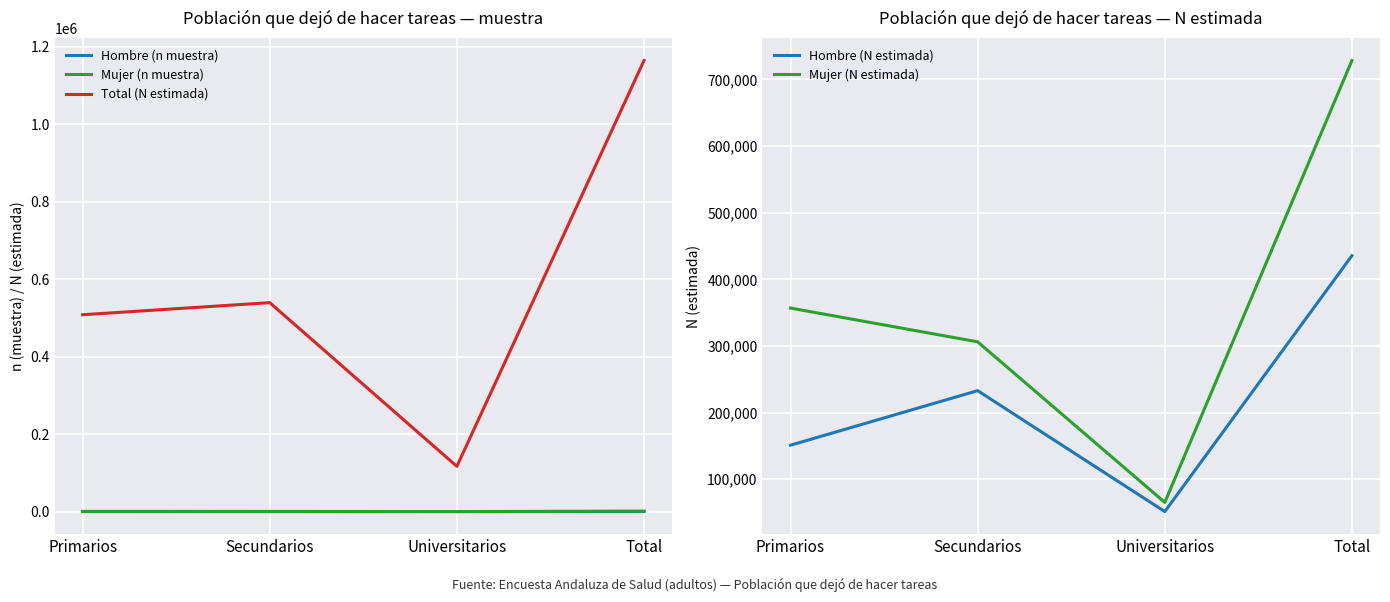

Reading right to left, what are all the values shown in this chart?

Hombre (n muestra): Total=487	Universitarios=55	Secundarios=237	Primarios=195
Mujer (n muestra): Total=1190	Universitarios=105	Secundarios=471	Primarios=614
Total (N estimada): Total=1163798	Universitarios=116737	Secundarios=539099	Primarios=507961
Hombre (N estimada): Total=435493	Universitarios=51468	Secundarios=232931	Primarios=151094
Mujer (N estimada): Total=728305	Universitarios=65270	Secundarios=306168	Primarios=356867